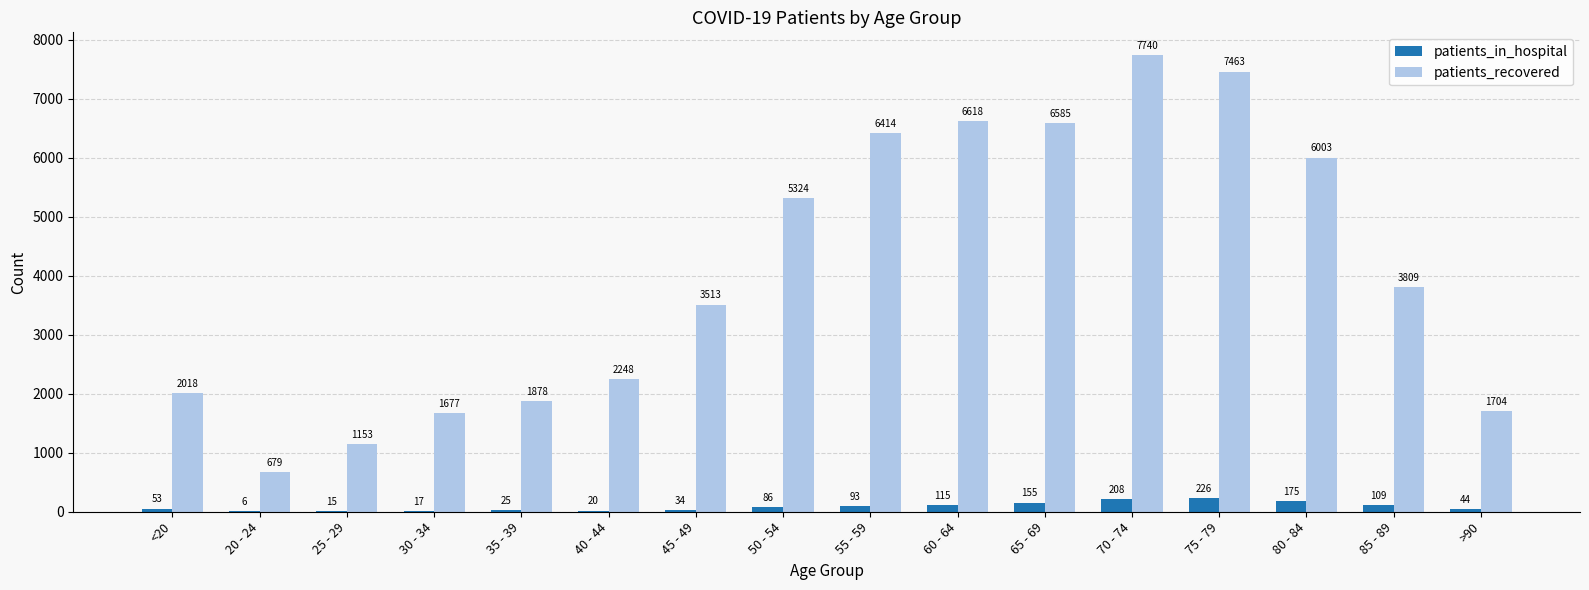

What is the total value across all series at 70 - 74?

7948